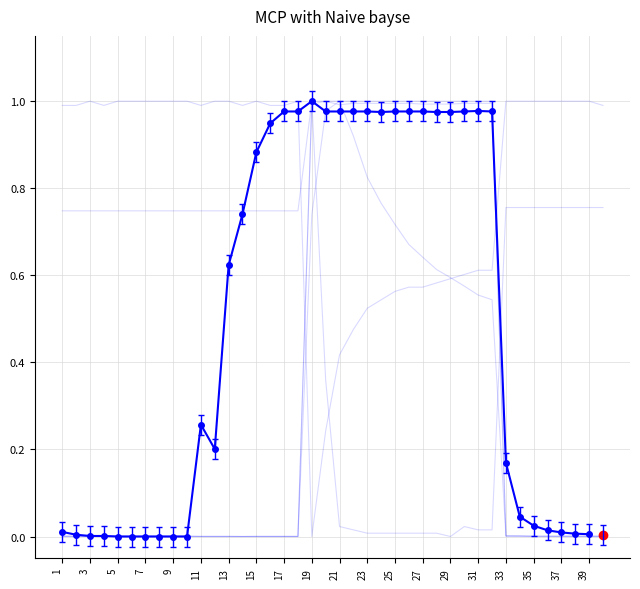

What is the maximum value shown in the chart?

1.0